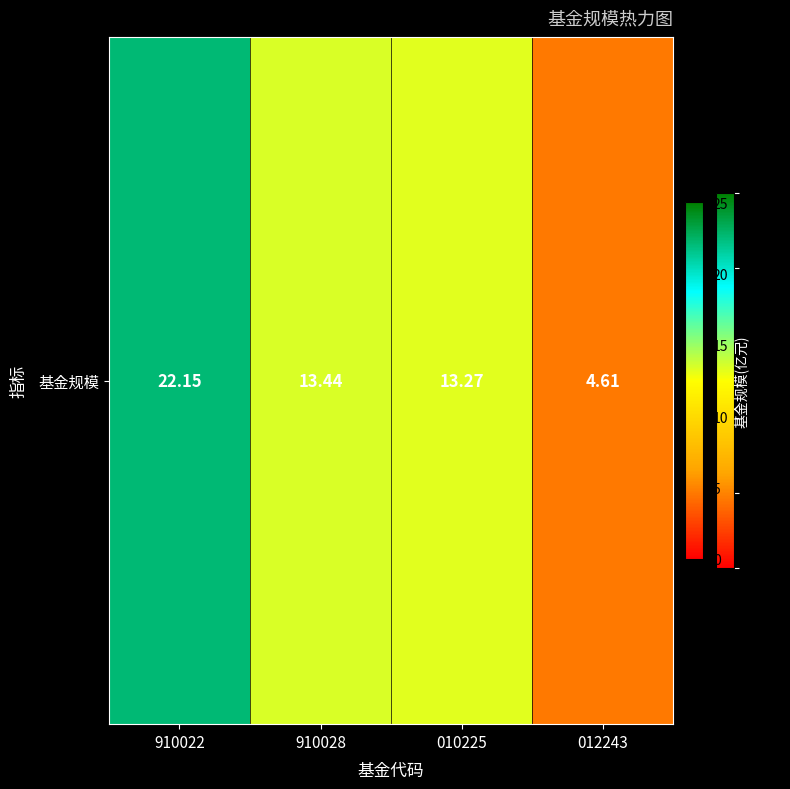

Reading left to right, extract all data points from this chart.

22.1	13.4	13.3	4.6